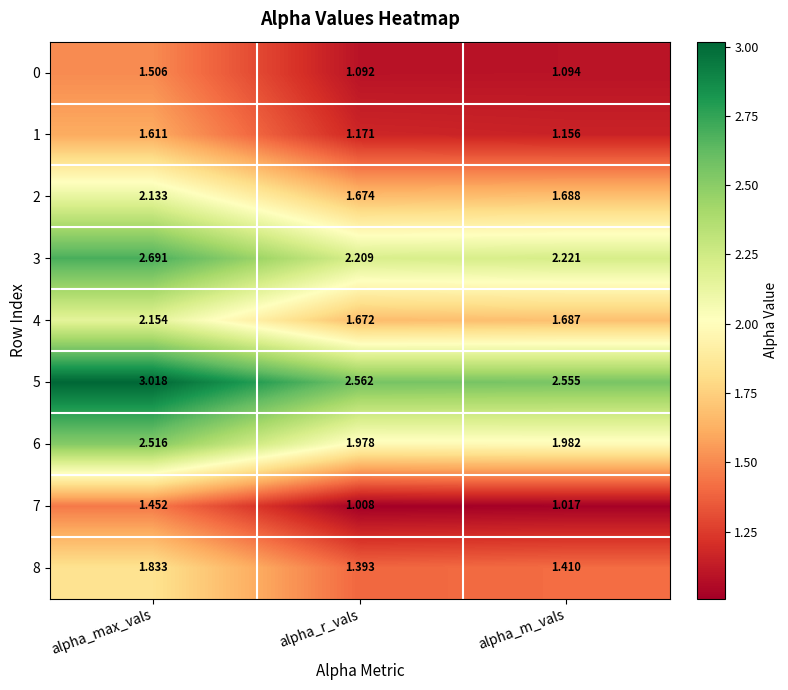

Where is 4 nearest to the value 1?

alpha_r_vals